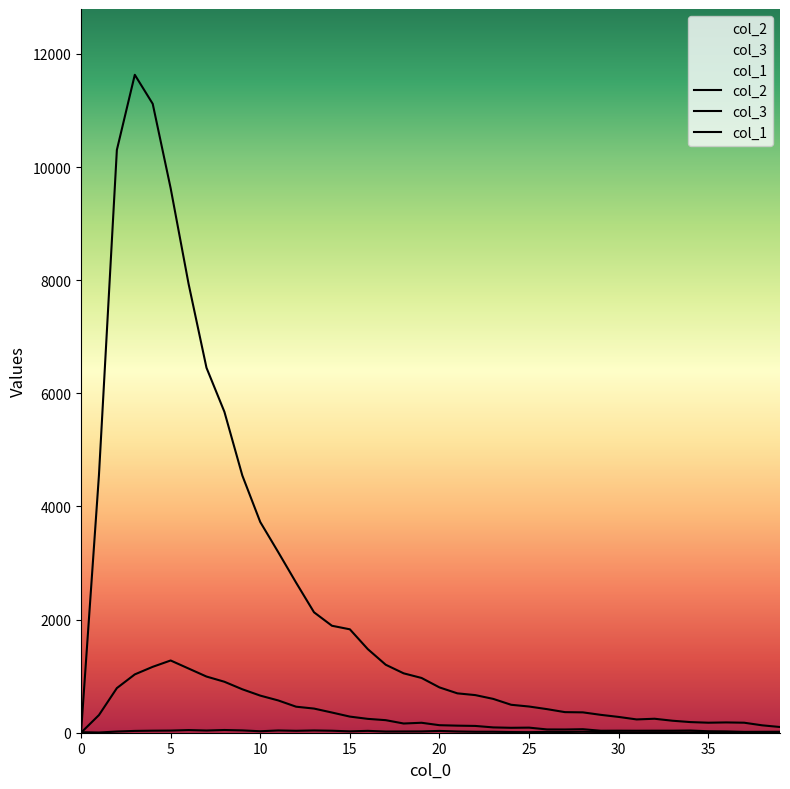

What is the average value of the col_1 series?

22